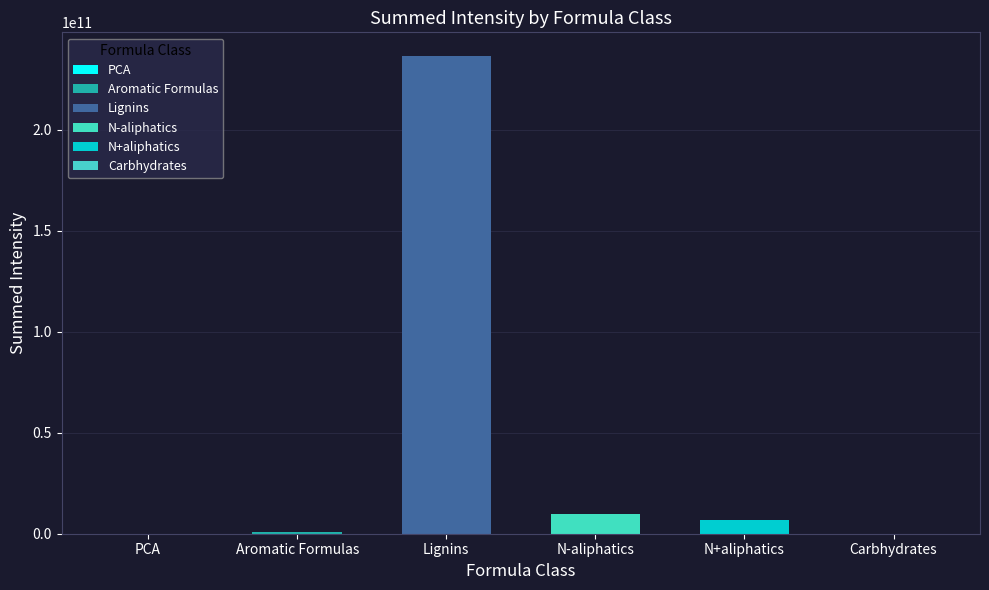

How many categories are shown in the chart?

6